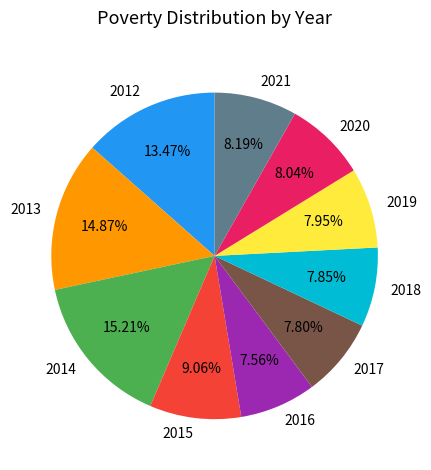

Between 2018 and 2013, which is larger?

2013